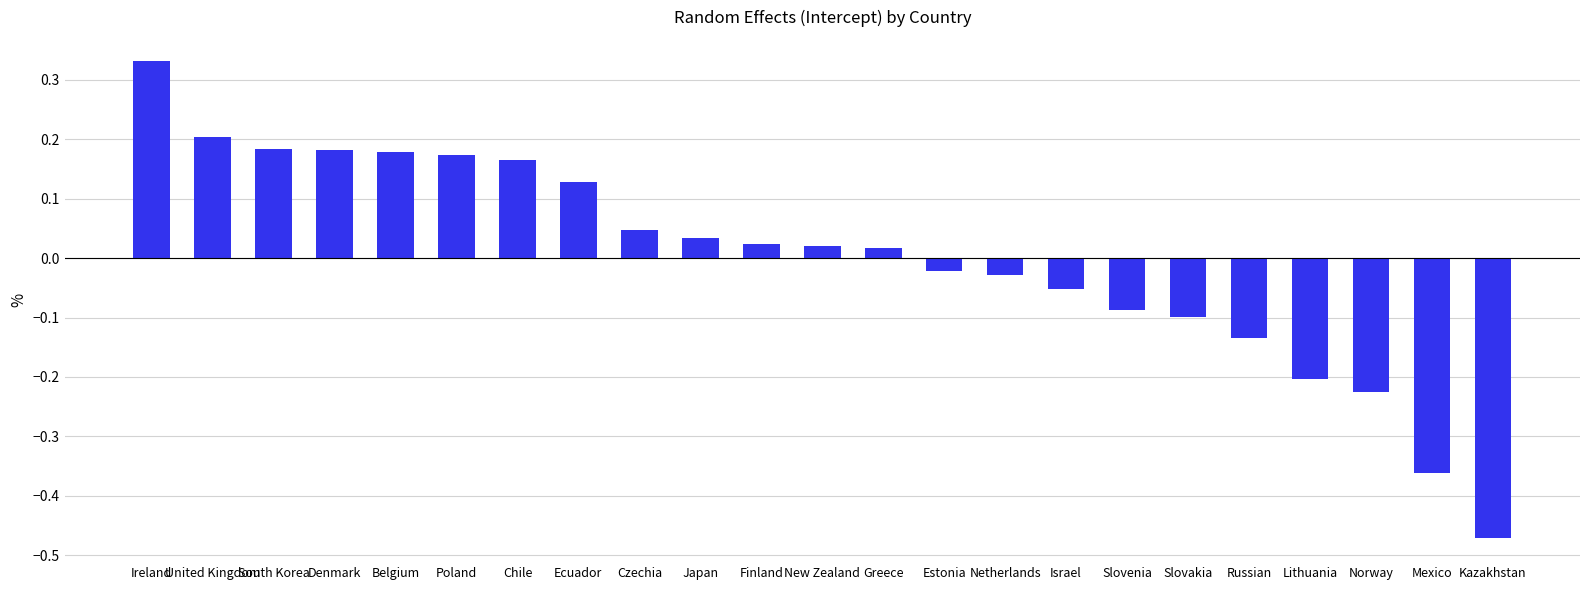

Which category has the highest value across all series?

Ireland